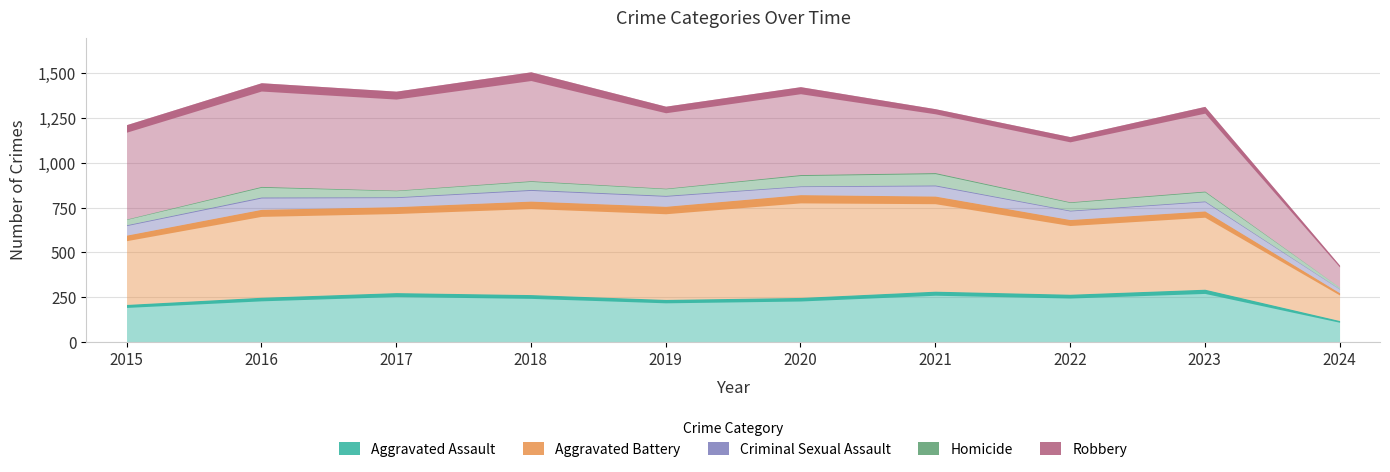

The value of Aggravated Assault at 2016 is 156. True or false?

False